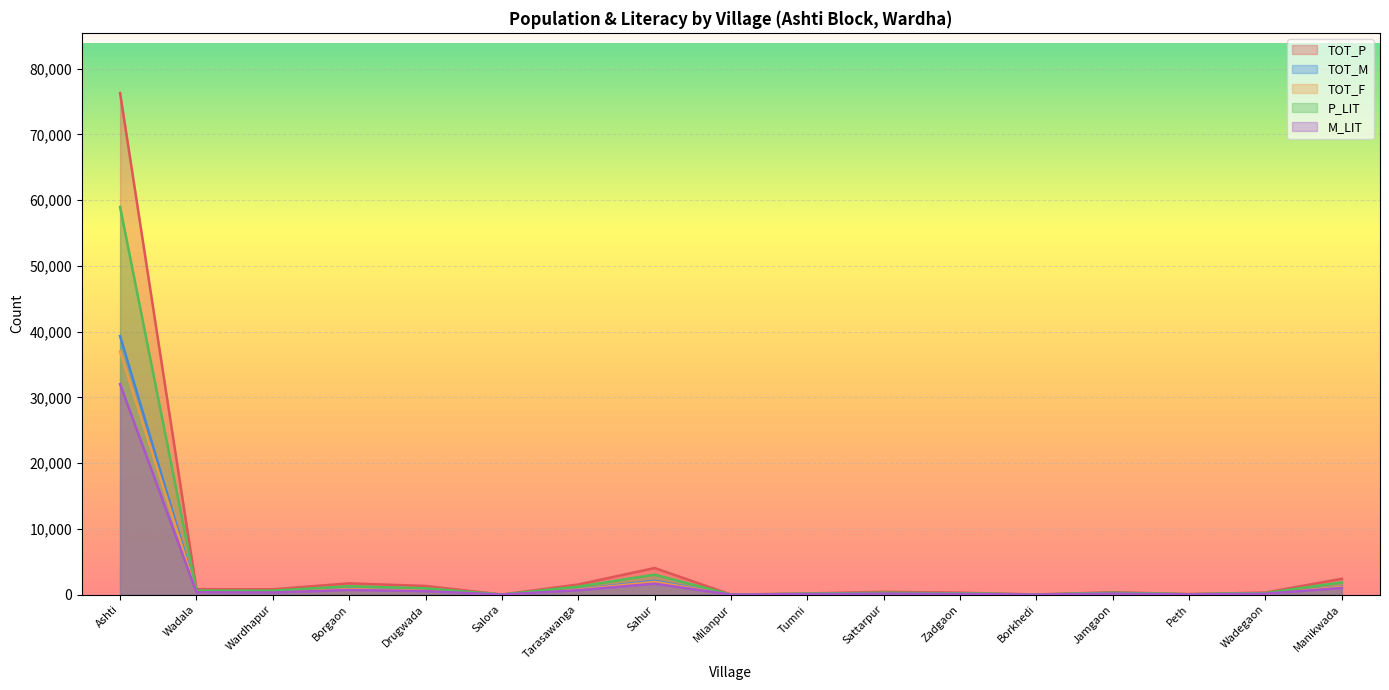

Reading left to right, what are all the values shown in this chart?

TOT_P: Ashti=76276	Wadala=815	Wardhapur=802	Borgaon=1713	Drugwada=1313	Salora=14	Tarasawanga=1534	Sahur=4043	Milanpur=3	Tumni=172	Sattarpur=427	Zadgaon=298	Borkhedi=20	Jamgaon=365	Peth=82	Wadegaon=312	Manikwada=2409
TOT_M: Ashti=39319	Wadala=428	Wardhapur=413	Borgaon=881	Drugwada=687	Salora=9	Tarasawanga=783	Sahur=2102	Milanpur=2	Tumni=96	Sattarpur=210	Zadgaon=154	Borkhedi=12	Jamgaon=193	Peth=46	Wadegaon=167	Manikwada=1228
TOT_F: Ashti=36957	Wadala=387	Wardhapur=389	Borgaon=832	Drugwada=626	Salora=5	Tarasawanga=751	Sahur=1941	Milanpur=1	Tumni=76	Sattarpur=217	Zadgaon=144	Borkhedi=8	Jamgaon=172	Peth=36	Wadegaon=145	Manikwada=1181
P_LIT: Ashti=58956	Wadala=608	Wardhapur=602	Borgaon=1270	Drugwada=965	Salora=8	Tarasawanga=1212	Sahur=3030	Milanpur=0	Tumni=127	Sattarpur=284	Zadgaon=191	Borkhedi=6	Jamgaon=282	Peth=53	Wadegaon=233	Manikwada=1858
M_LIT: Ashti=31998	Wadala=350	Wardhapur=316	Borgaon=705	Drugwada=524	Salora=5	Tarasawanga=659	Sahur=1666	Milanpur=0	Tumni=74	Sattarpur=153	Zadgaon=107	Borkhedi=4	Jamgaon=155	Peth=28	Wadegaon=133	Manikwada=1009